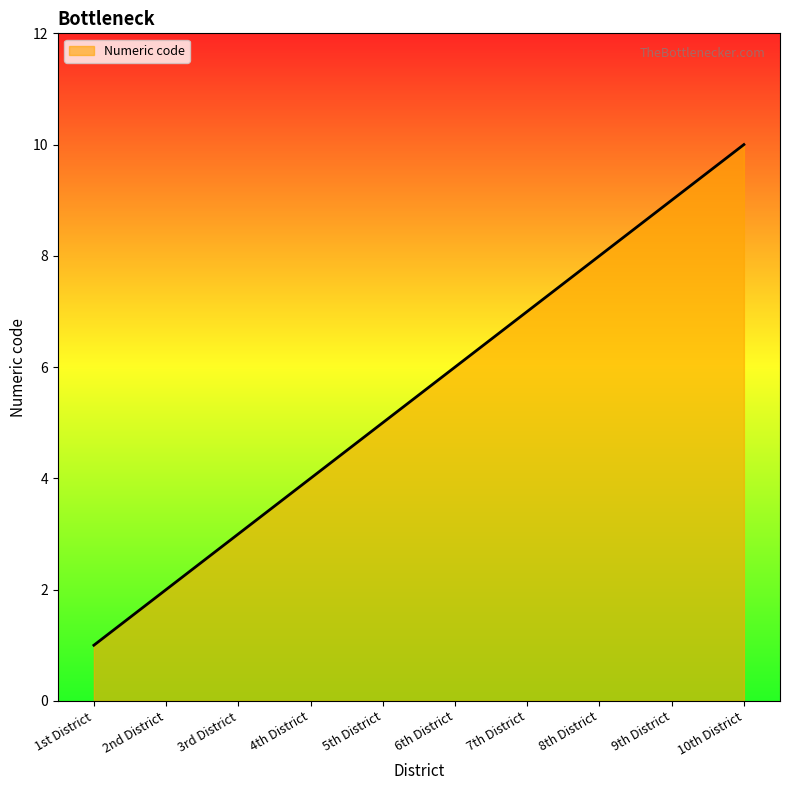

The chart shows a value of 11 at 6th District. True or false?

False